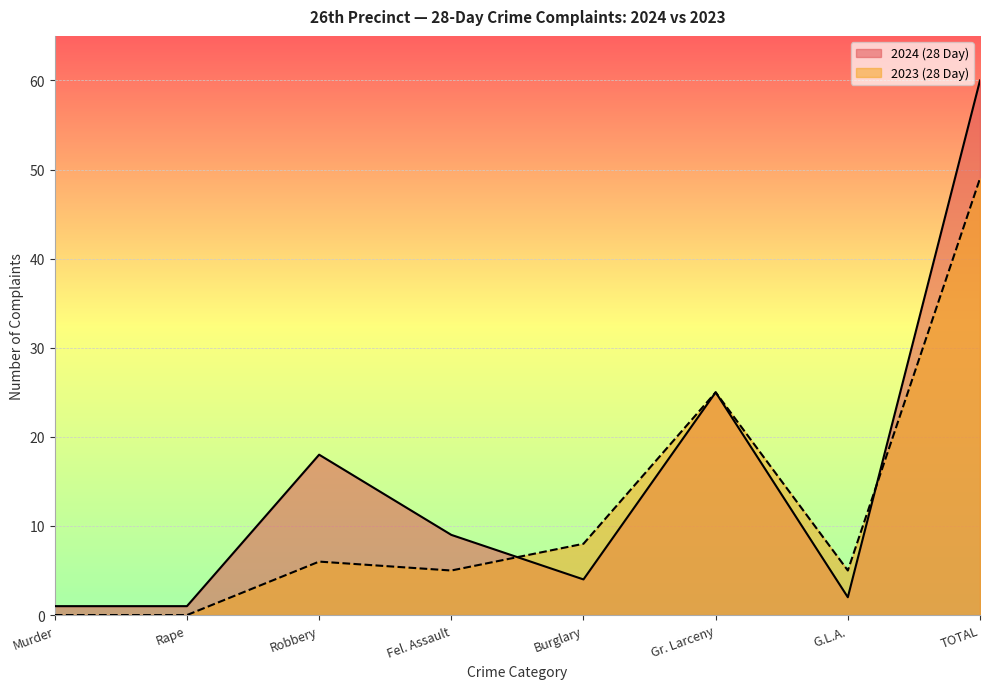

What position from the left is Burglary?

5